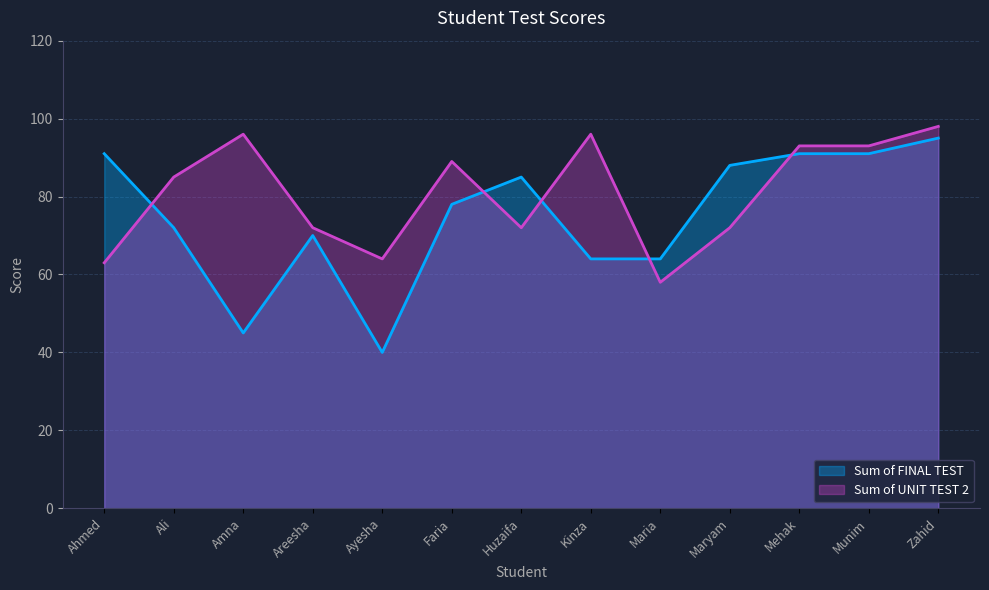

What is the difference between the highest and lowest values at Kinza?

32